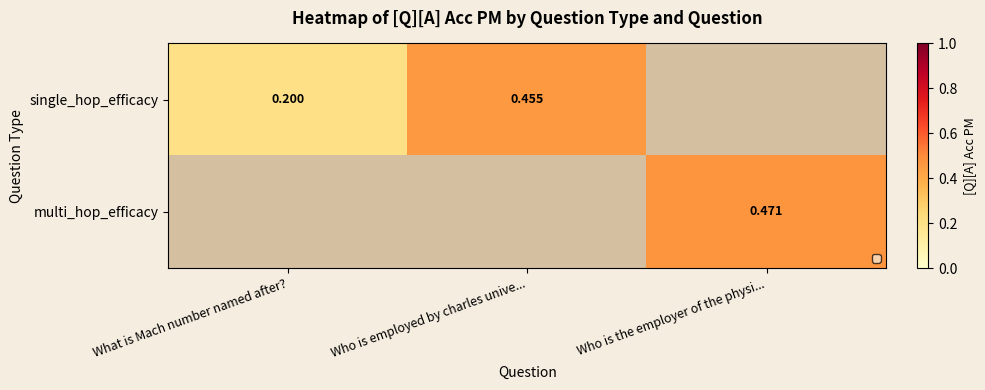

Rank the series by their average value, from highest to lowest.

single_hop_efficacy, multi_hop_efficacy